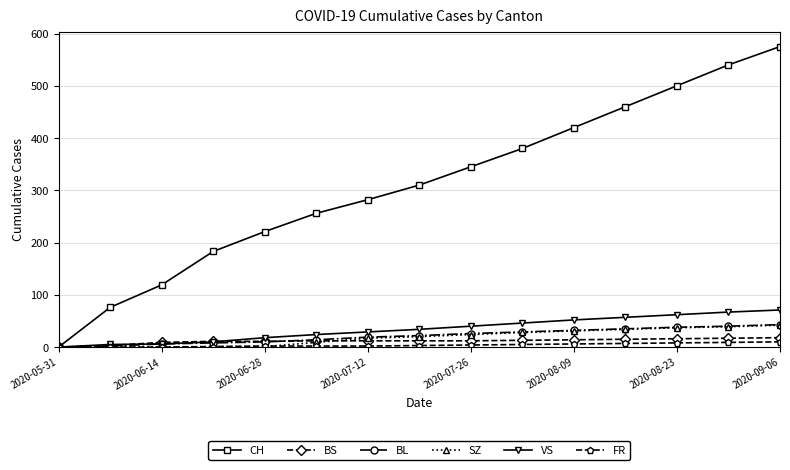

Which series has the largest total across all categories?

CH